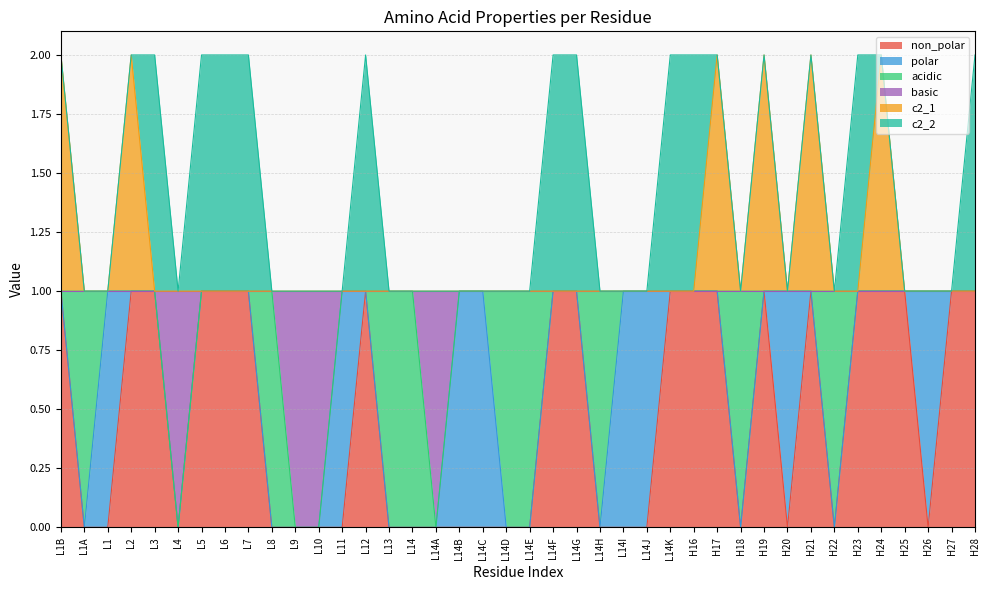

How many positive values does the non_polar series have?

19